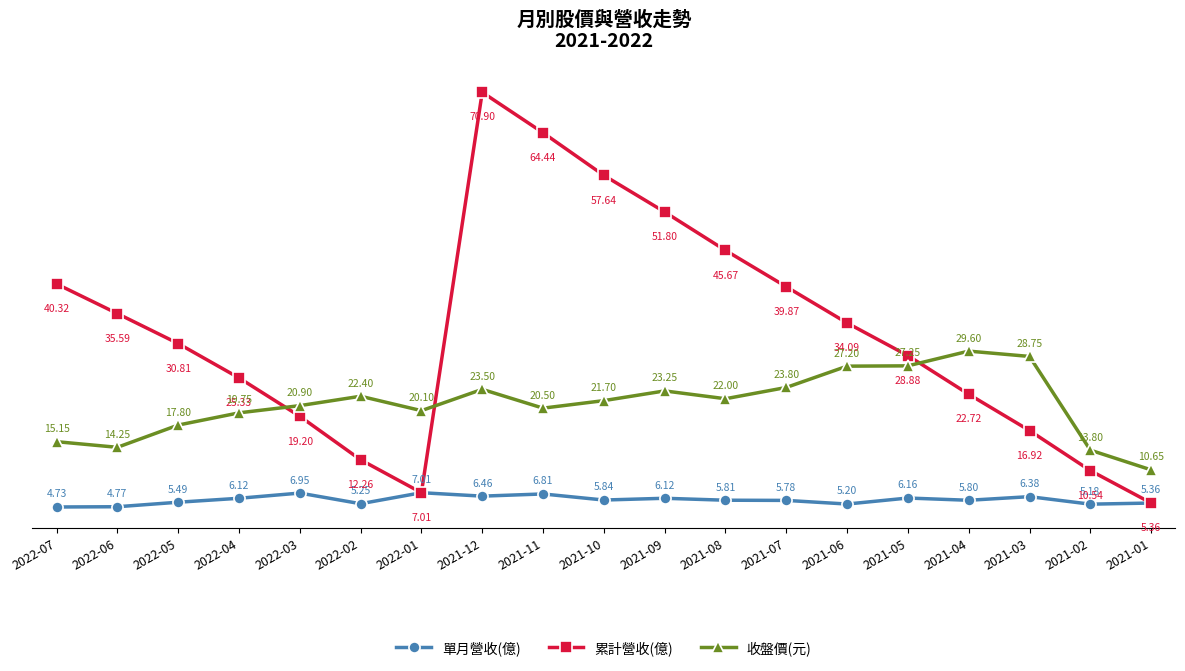

What position from the right is 2021-10?

10